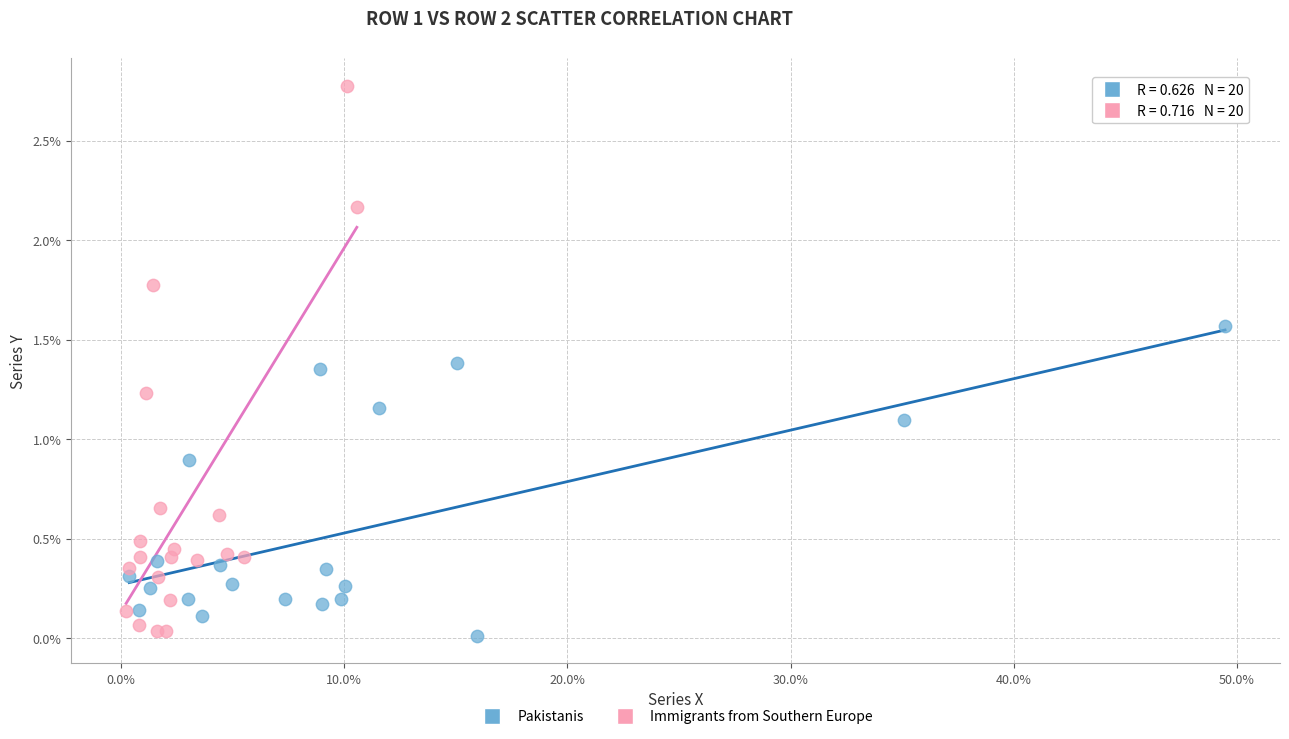

What are all the series names shown in the legend?

Pakistanis, Immigrants from Southern Europe